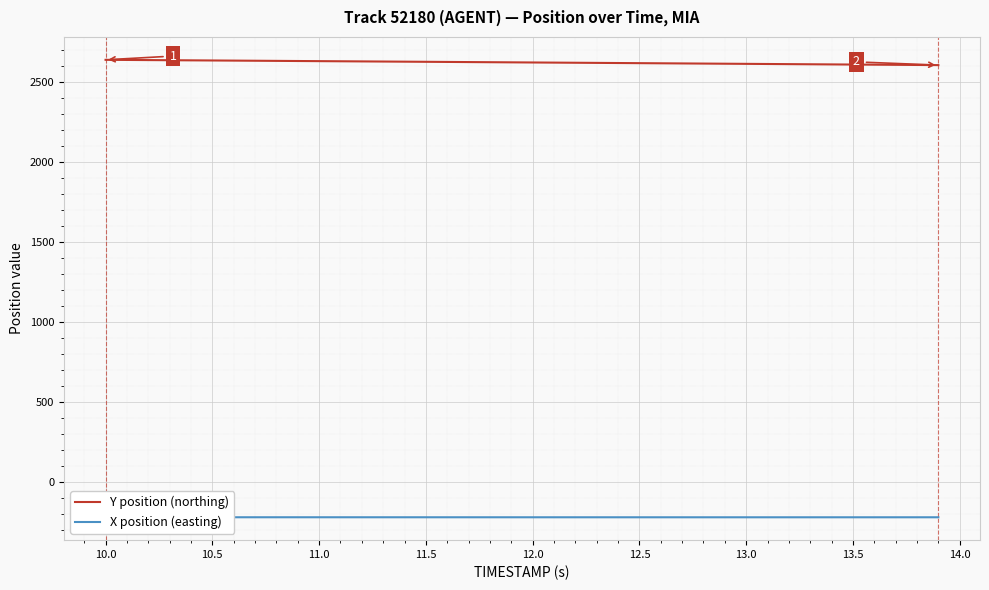

Which series has the widest spread of values?

Y position (northing)